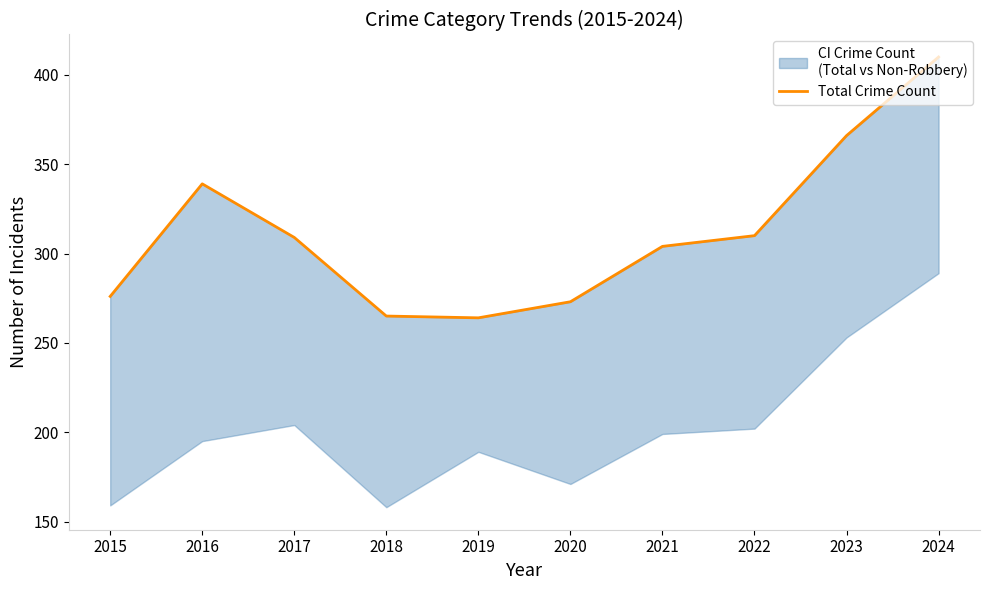

How many points are lower than both their immediate neighbors (excluding endpoints)?

1